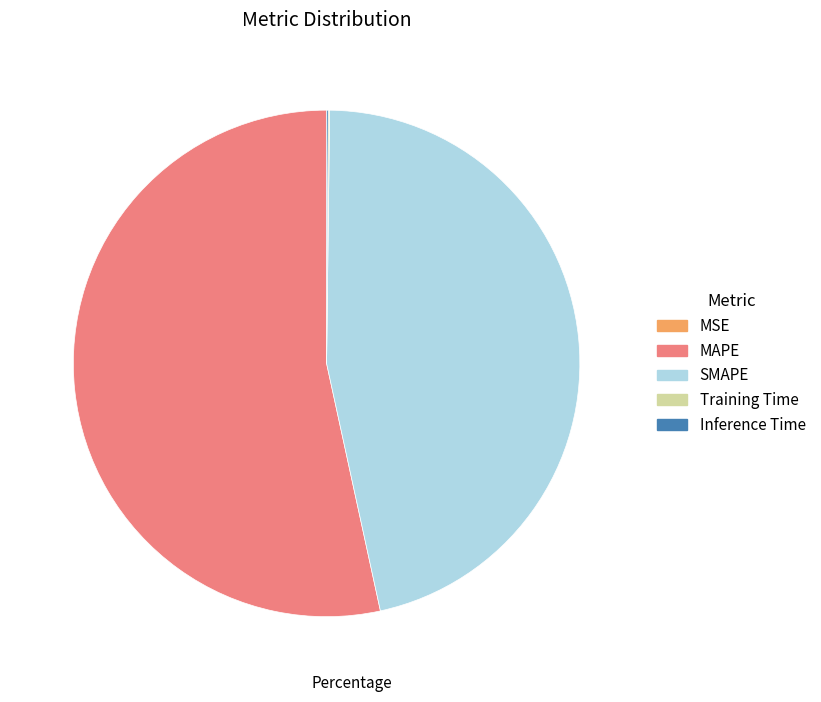

True or false: SMAPE accounts for 46% of the total.

True